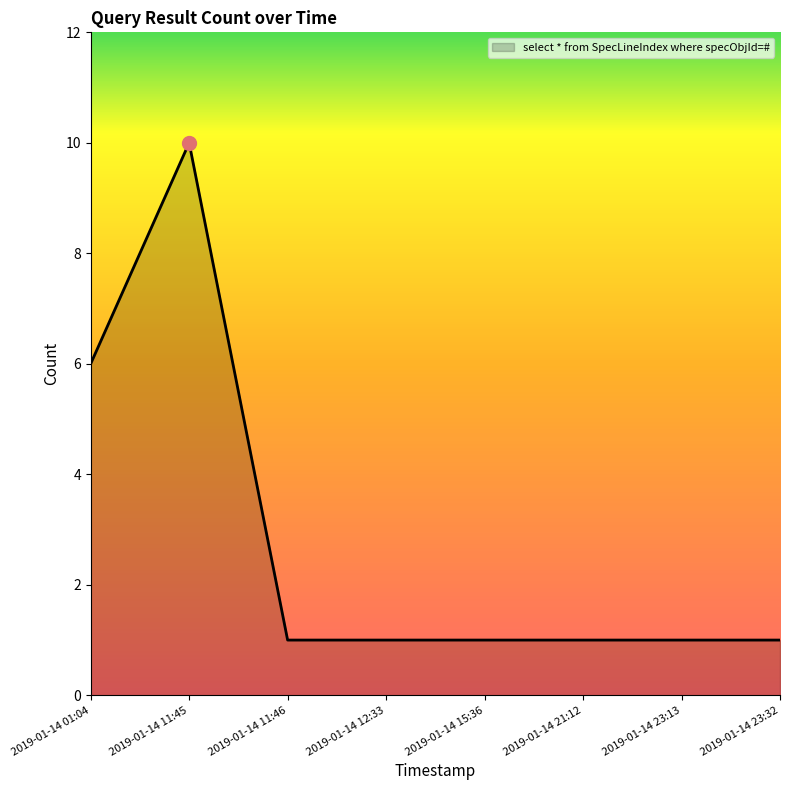

What is the difference between the maximum and second lowest values?

9